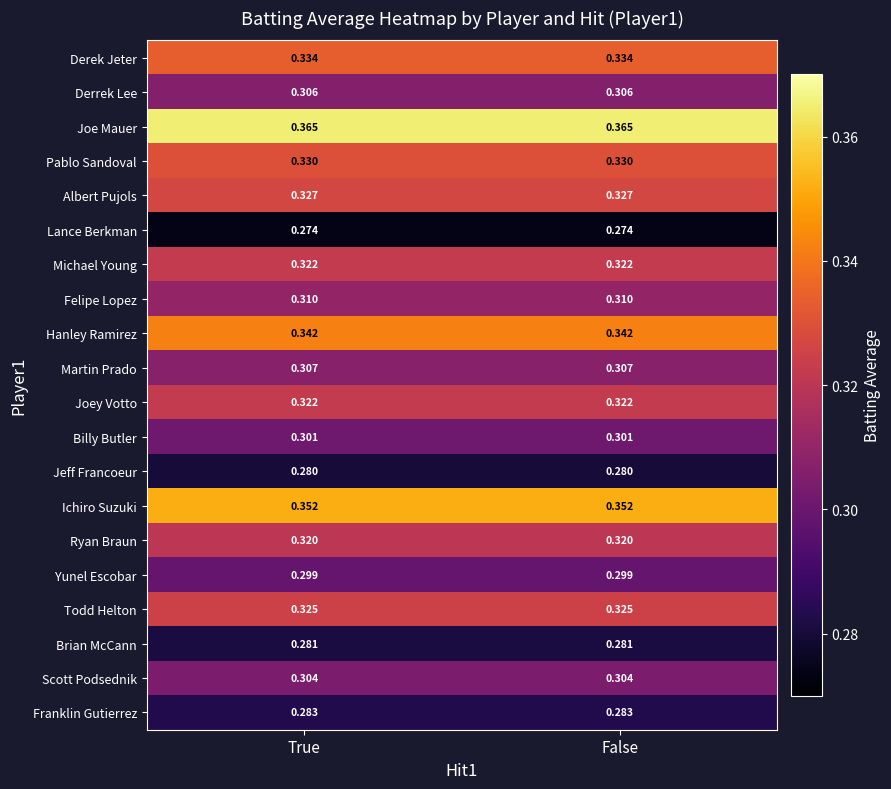

Is the value of Ryan Braun at False greater than the value of Hanley Ramirez at True?

No